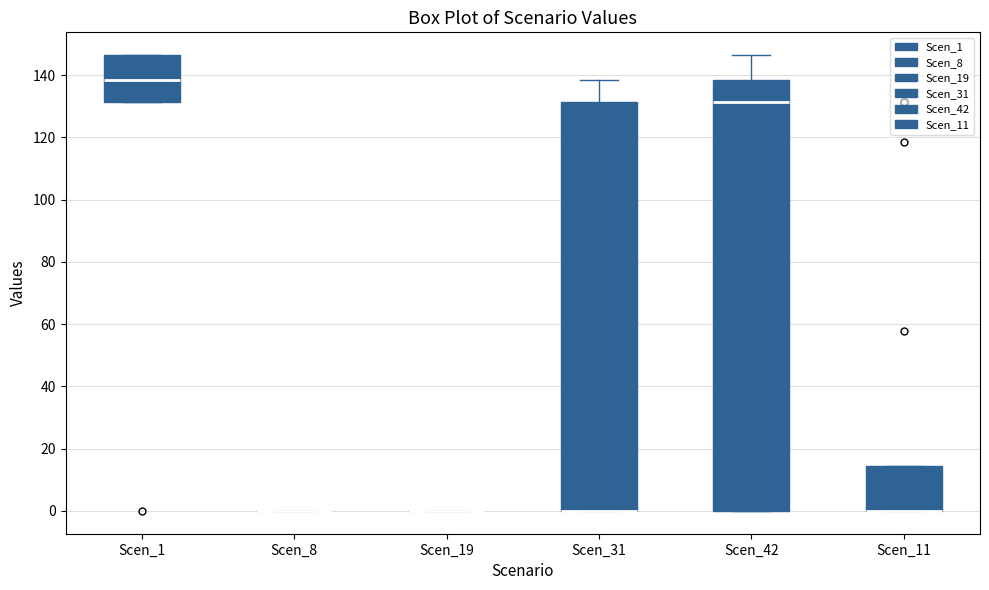

Reading left to right, read every box against the y-axis: the position of its median line, the range the box covers, and the ends of its whiskers. The values are not printed on the chart, so give them approximately, as read against the axis.

Scen_1: median 138, box 132 to 146, whiskers 132 to 146
Scen_8: box collapsed to a line at 0, whiskers 0 to 0
Scen_19: box collapsed to a line at 0, whiskers 0 to 0
Scen_31: median 0 (drawn on the box's lower edge), box 0 to 132, whiskers 0 to 138
Scen_42: median 132, box 0 to 138, whiskers 0 to 146
Scen_11: median 0 (drawn on the box's lower edge), box 0 to 14, whiskers 0 to 14